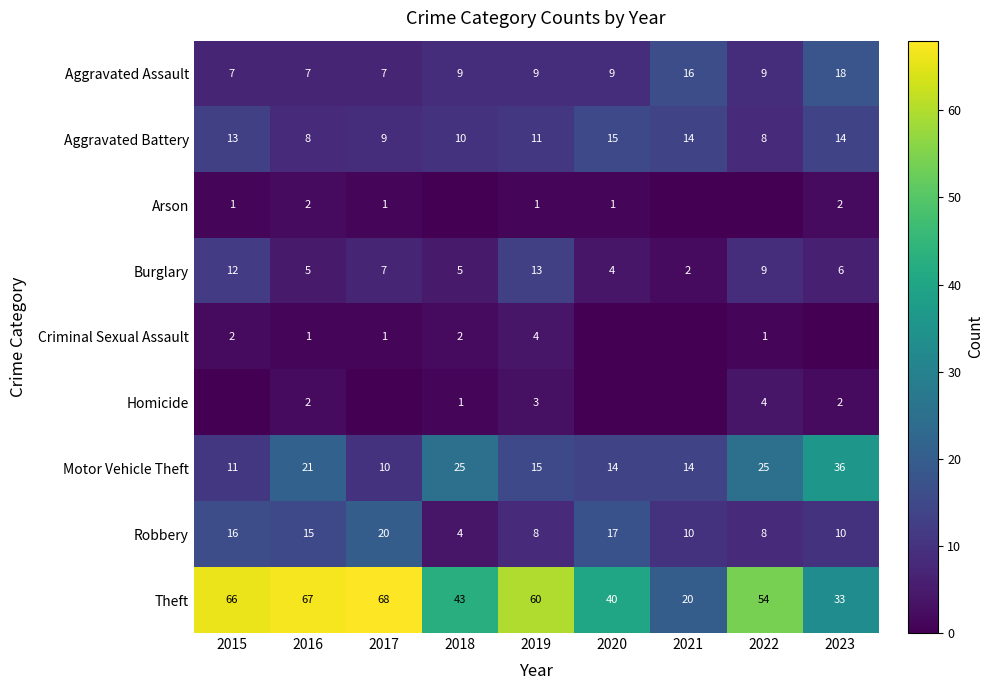

How many Aggravated Battery values are between 9 and 14?

6